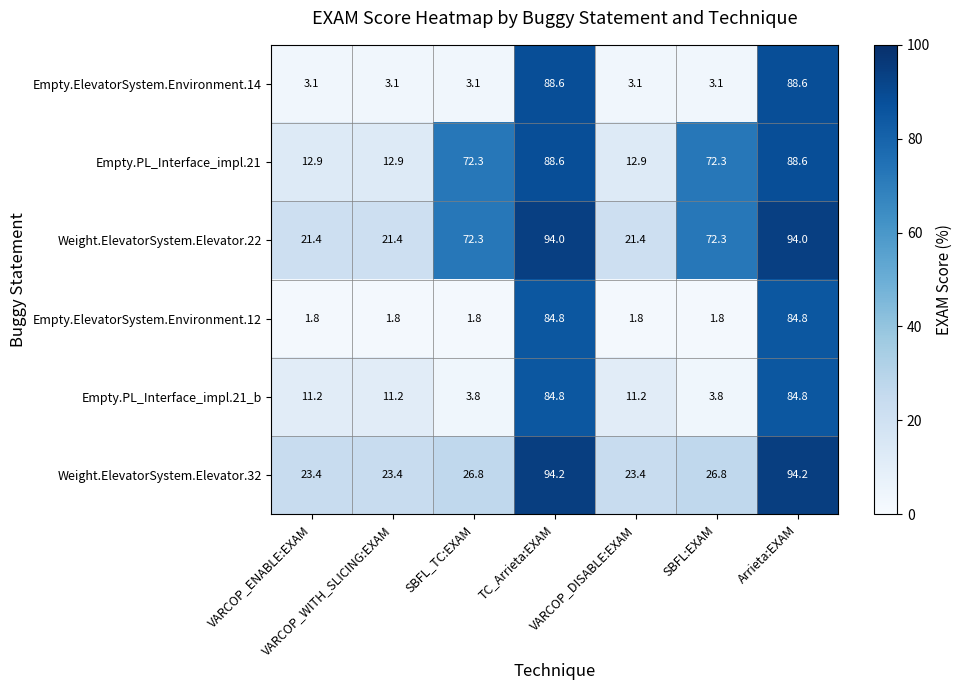

What is the average value of the Empty.PL_Interface_impl.21_b series?

30.1